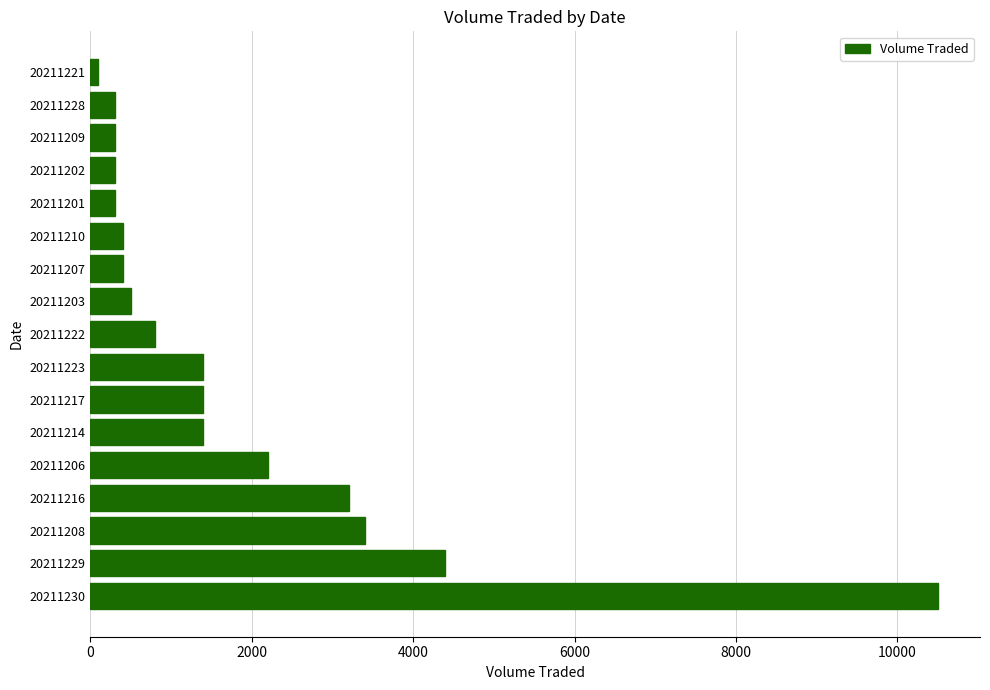

True or false: the data shows 2200 at 20211206.

True